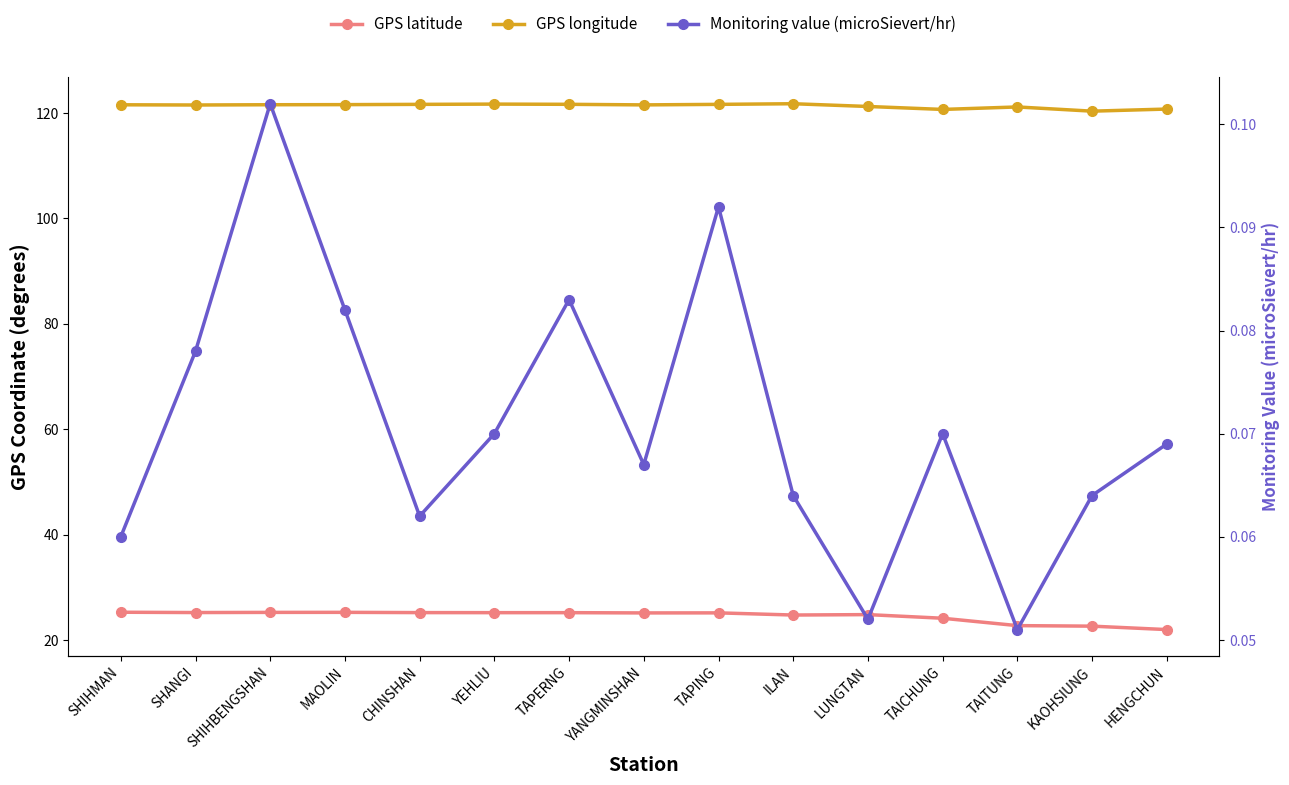

What is the smallest value displayed?

0.1